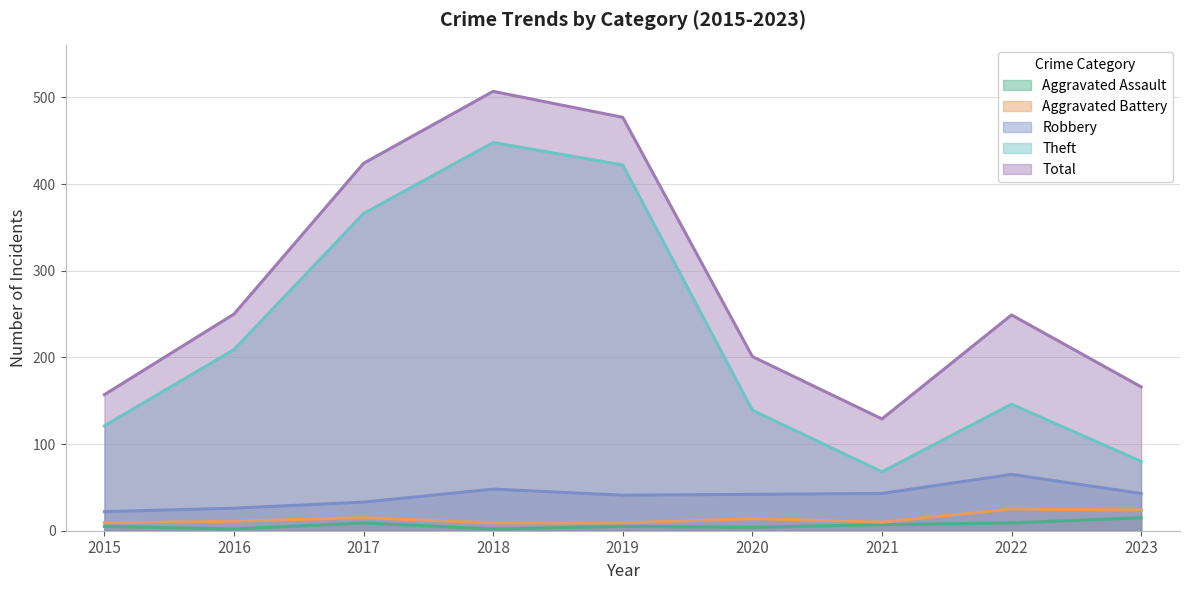

How many lines are shown in the chart?

5